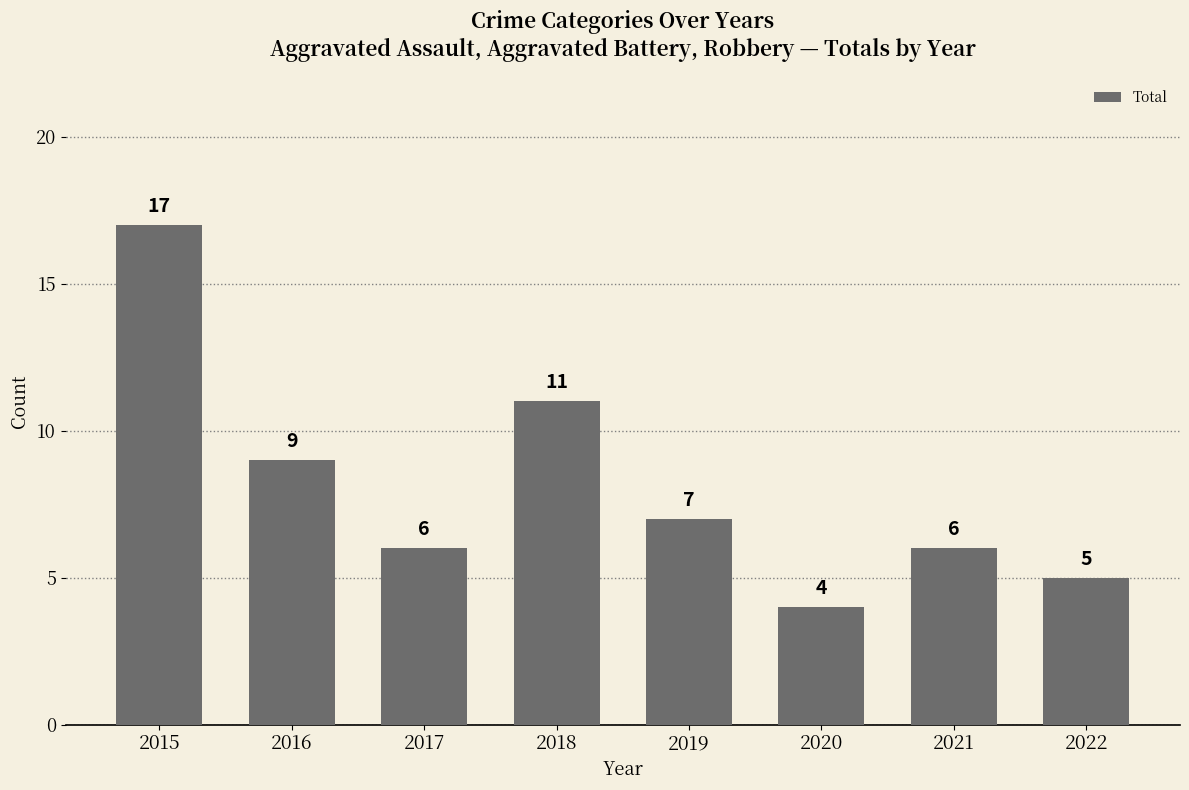

What is the sum of all values?

65